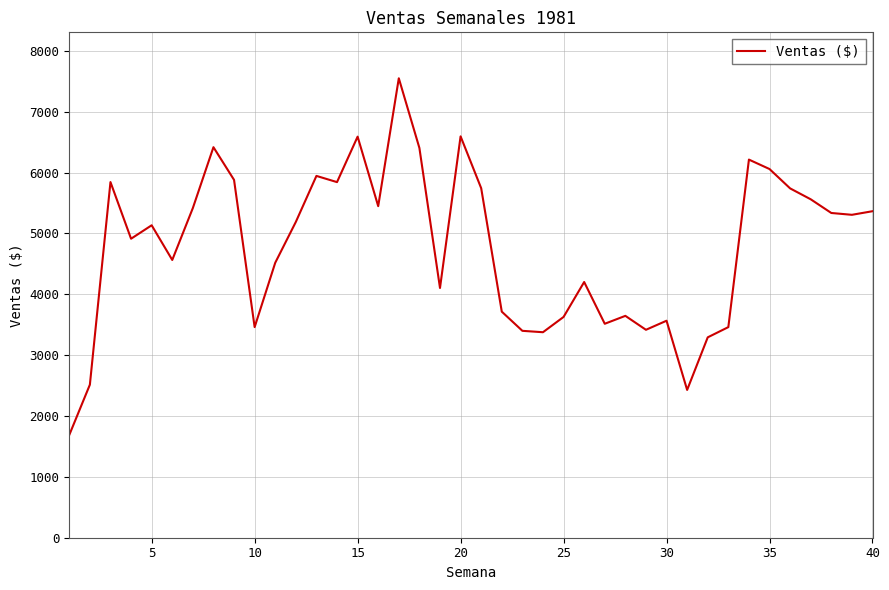

What is the greatest value displayed?

7548